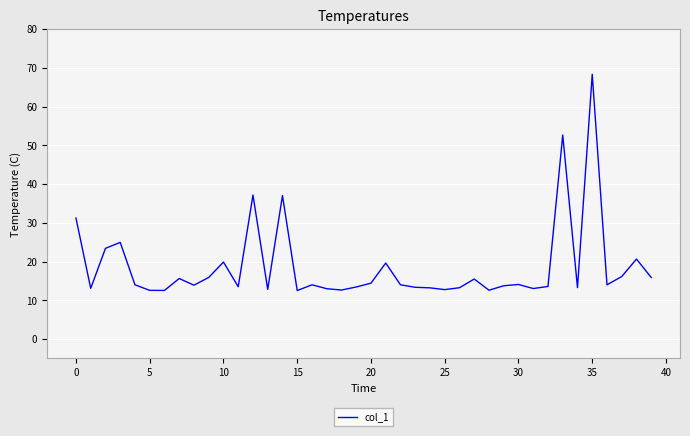

What is the maximum value shown in the chart?

68.3